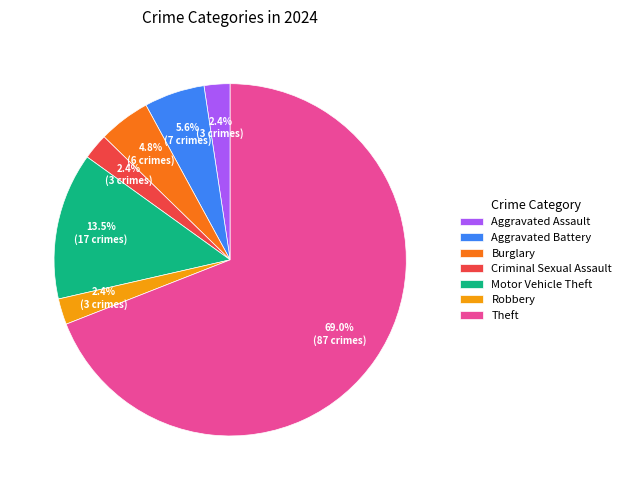

Is Criminal Sexual Assault the majority of the pie?

No